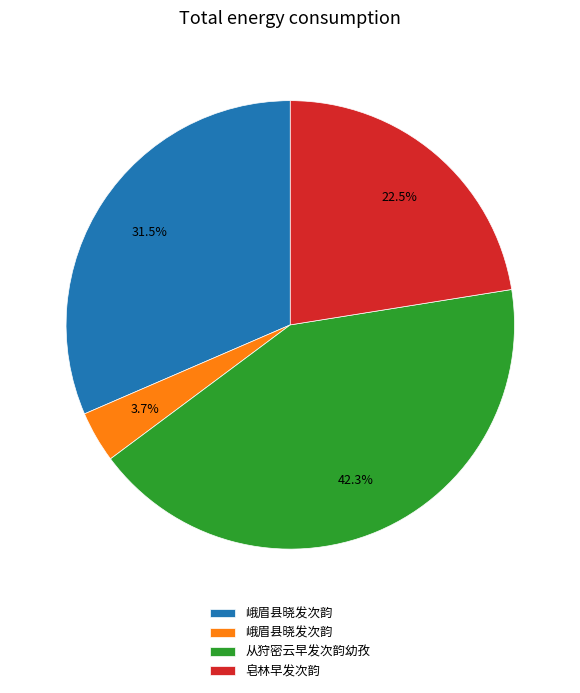

Is there a majority slice in this chart?

No